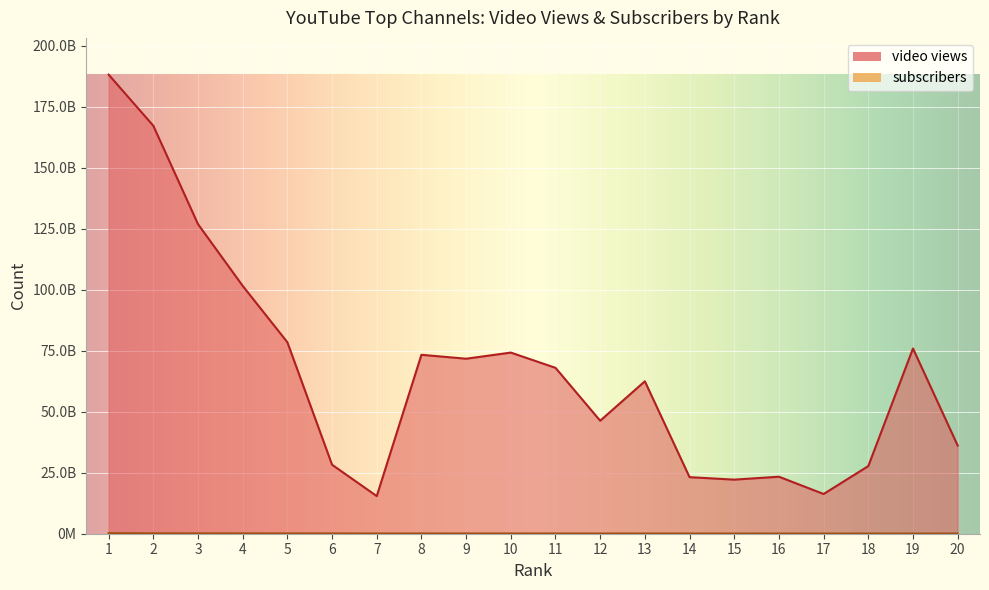

True or false: video views has more than 0 points higher than both neighbors.

True